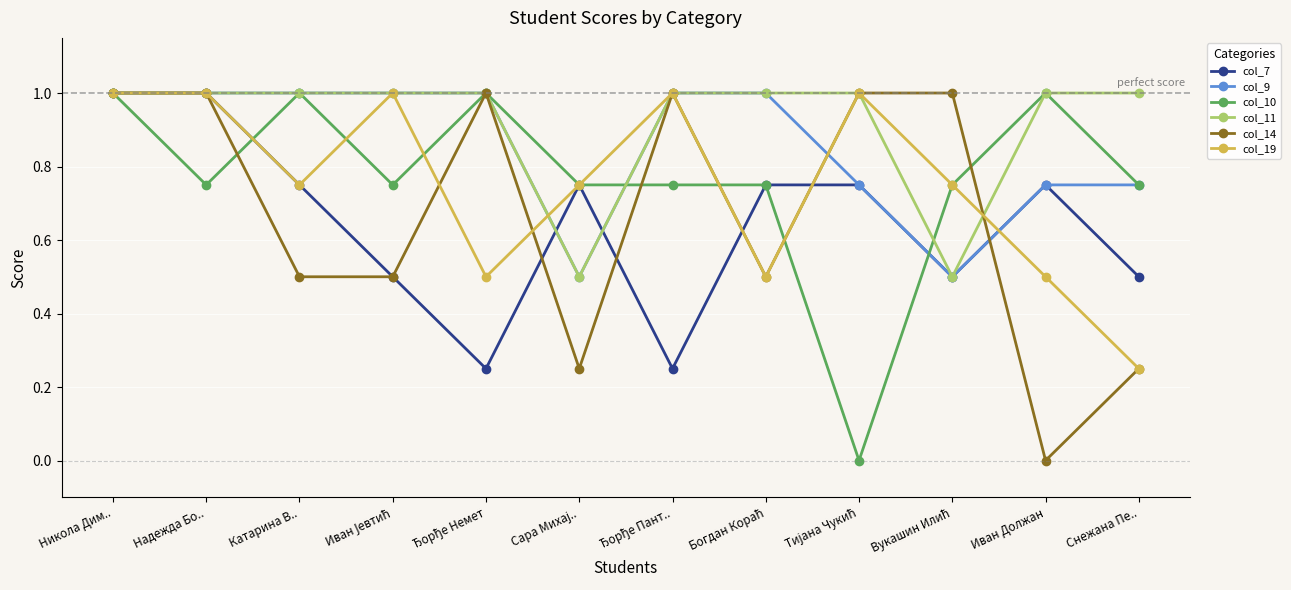

What is the sum of the col_14 values at Никола Дим.. and Катарина В..?

1.5